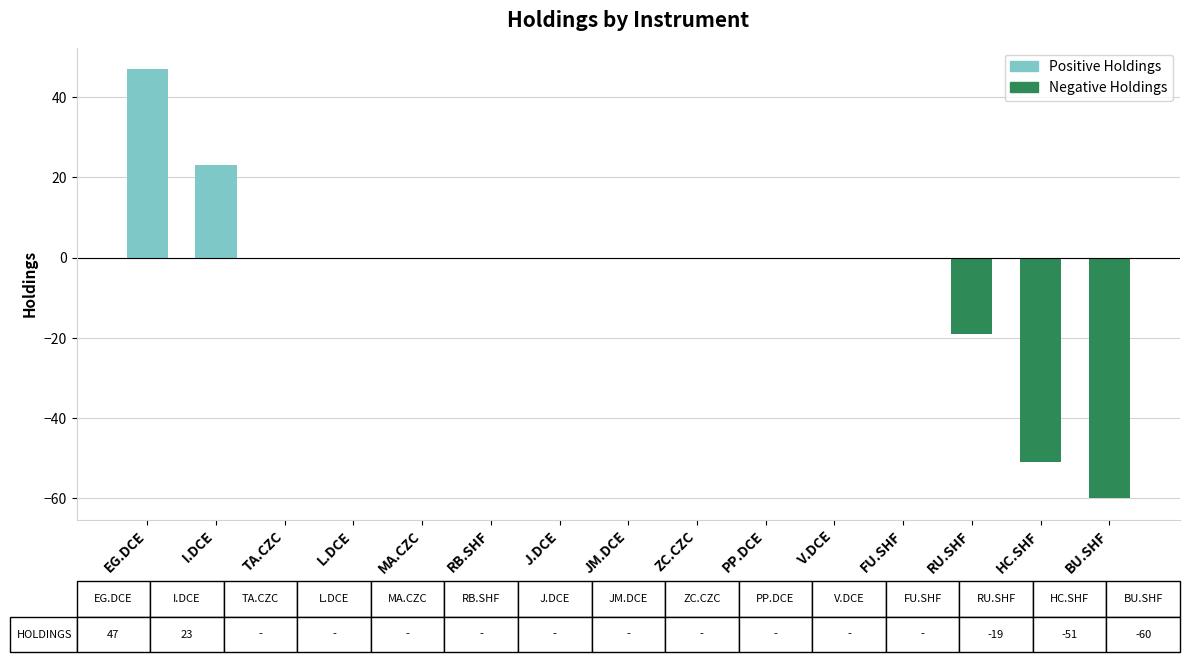

What is the sum of the values at BU.SHF and V.DCE?

-60